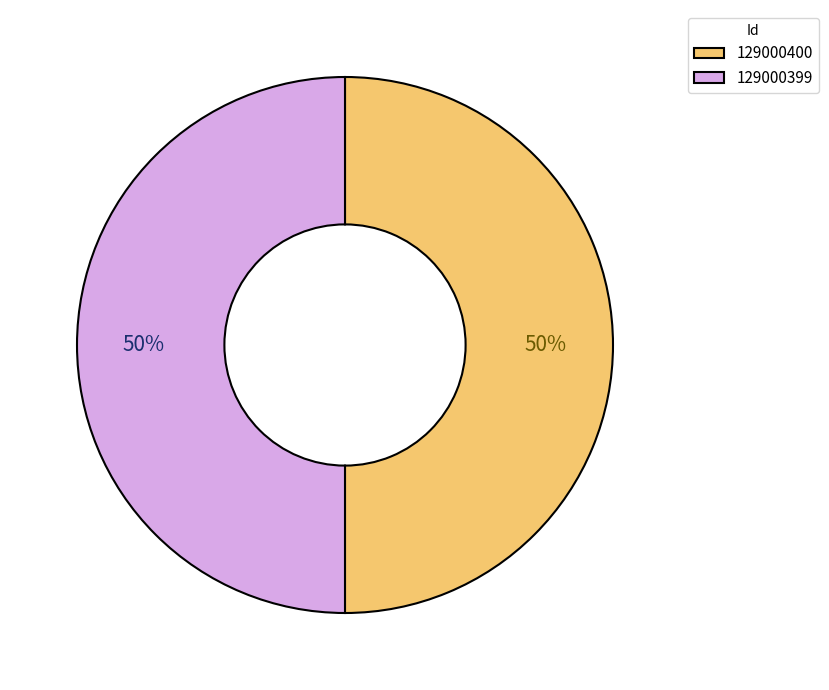

Count the number of slices in the pie.

2